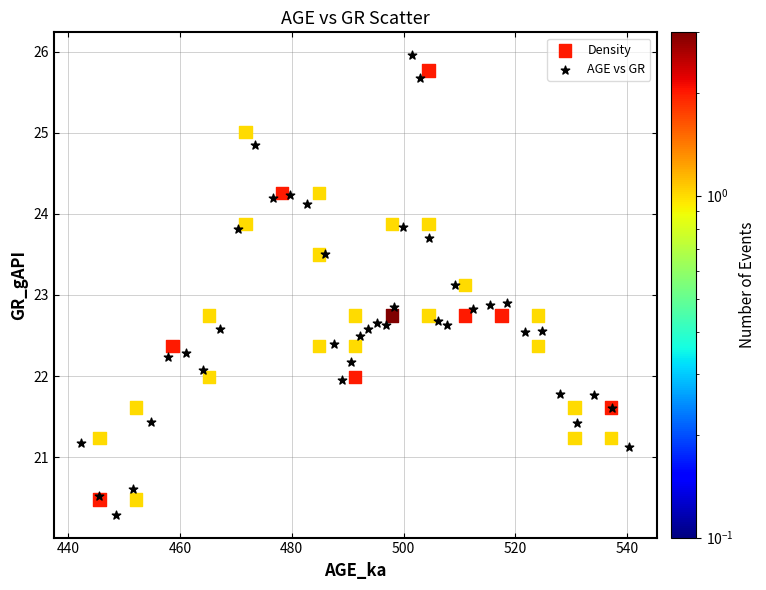

Which series has the widest spread of Y values?

AGE vs GR